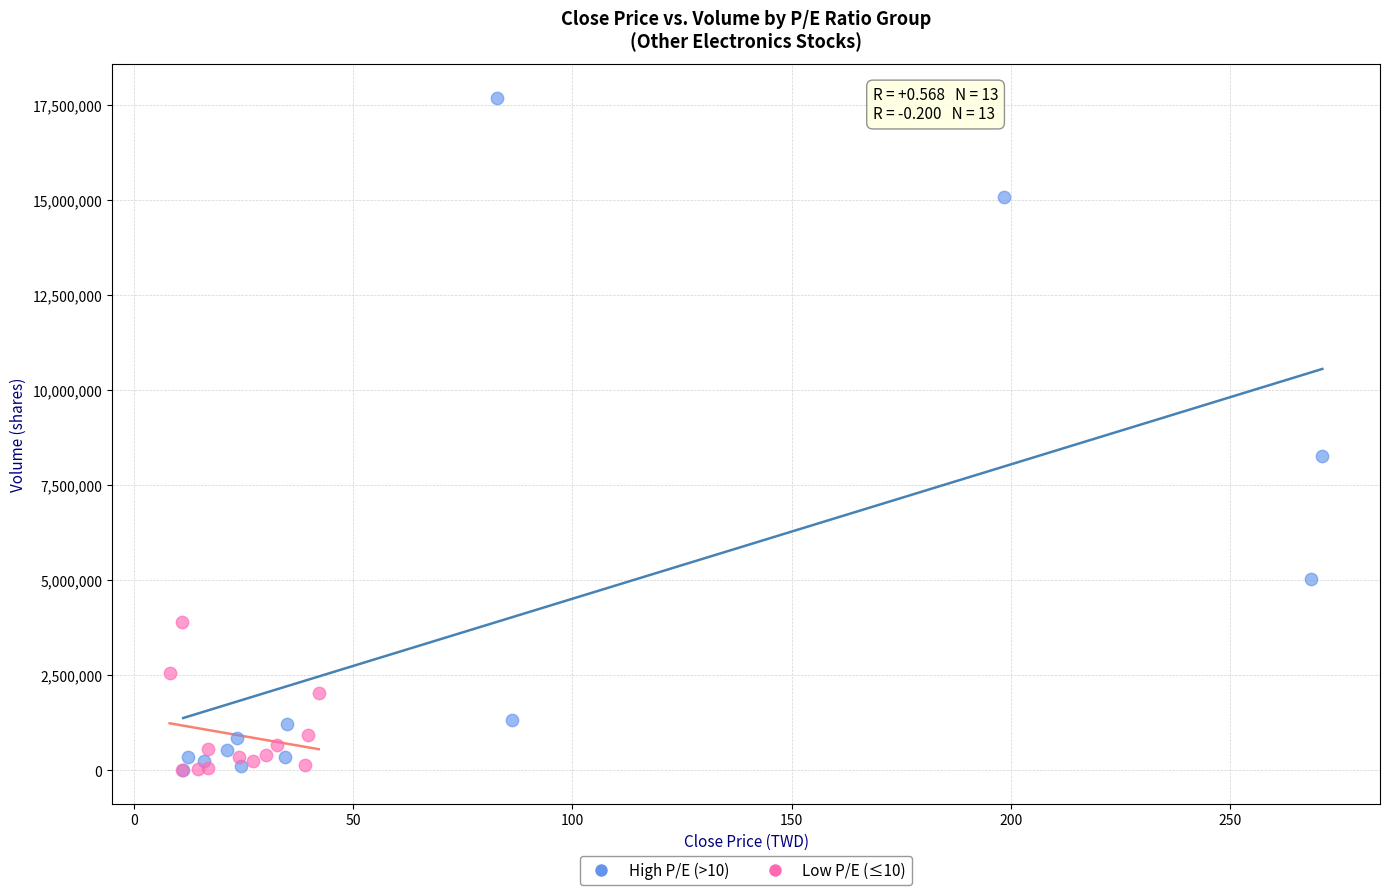

Which series reaches the maximum Y coordinate?

High P/E (>10)